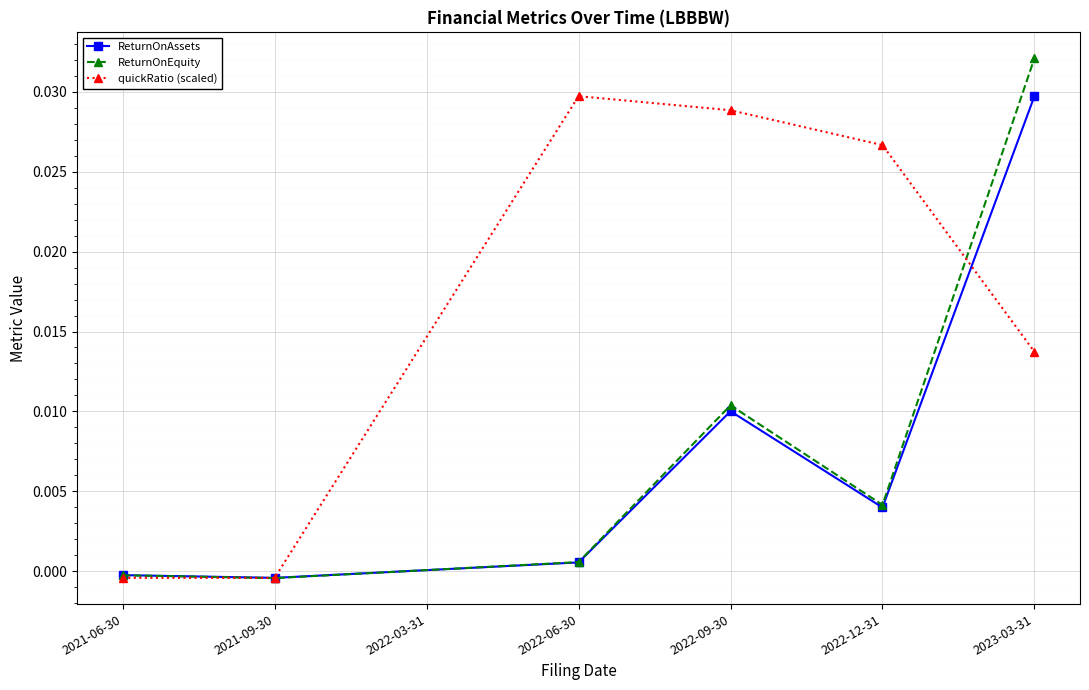

What is the label of the 1st point from the right?

2023-03-31